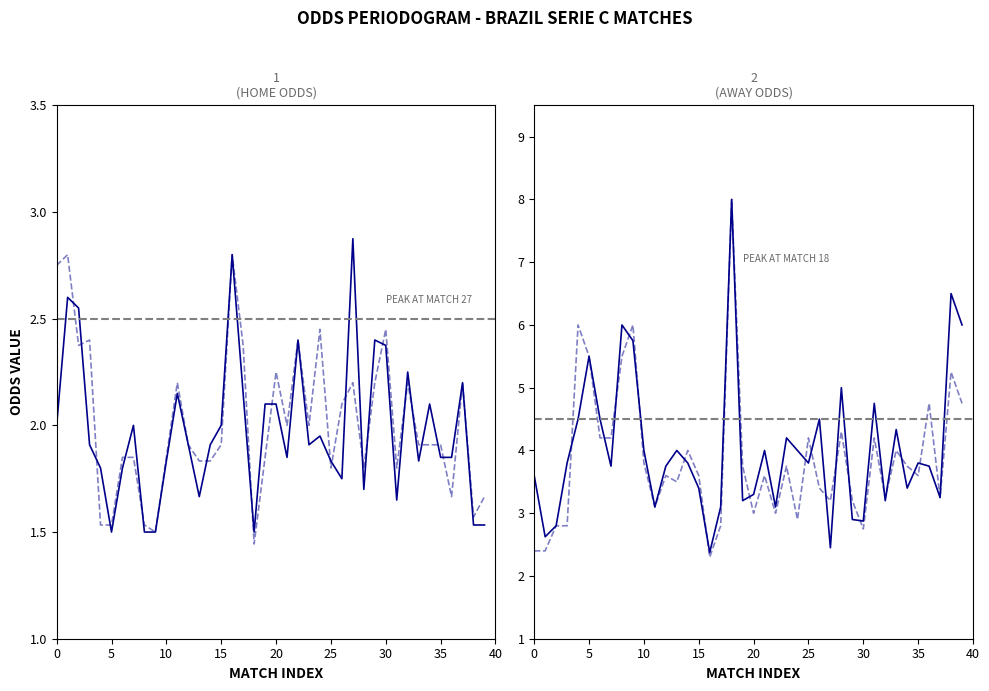

Rank the series by their maximum value, from lowest to highest.

oddH_op, oddH, oddA, oddA_op